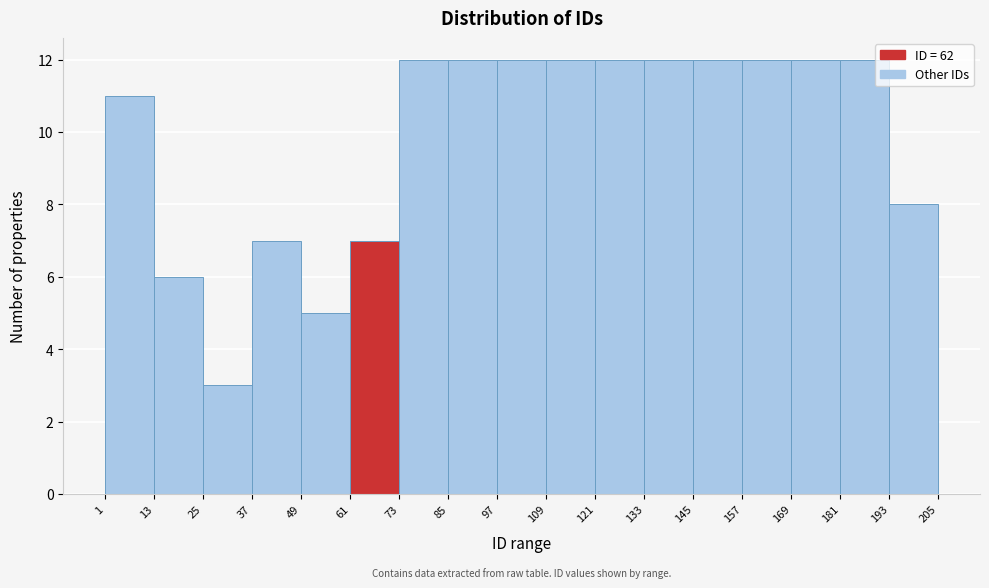

Reading left to right, list every bar in this chart as the range it spans on the x-axis followed by its height. The values are not printed on the chart, so give them approximately, as read against the axis.

1 to 13: 11
13 to 25: 6
25 to 37: 3
37 to 49: 7
49 to 61: 5
61 to 73: 7
73 to 85: 12
85 to 97: 12
97 to 109: 12
109 to 121: 12
121 to 133: 12
133 to 145: 12
145 to 157: 12
157 to 169: 12
169 to 181: 12
181 to 193: 12
193 to 205: 8